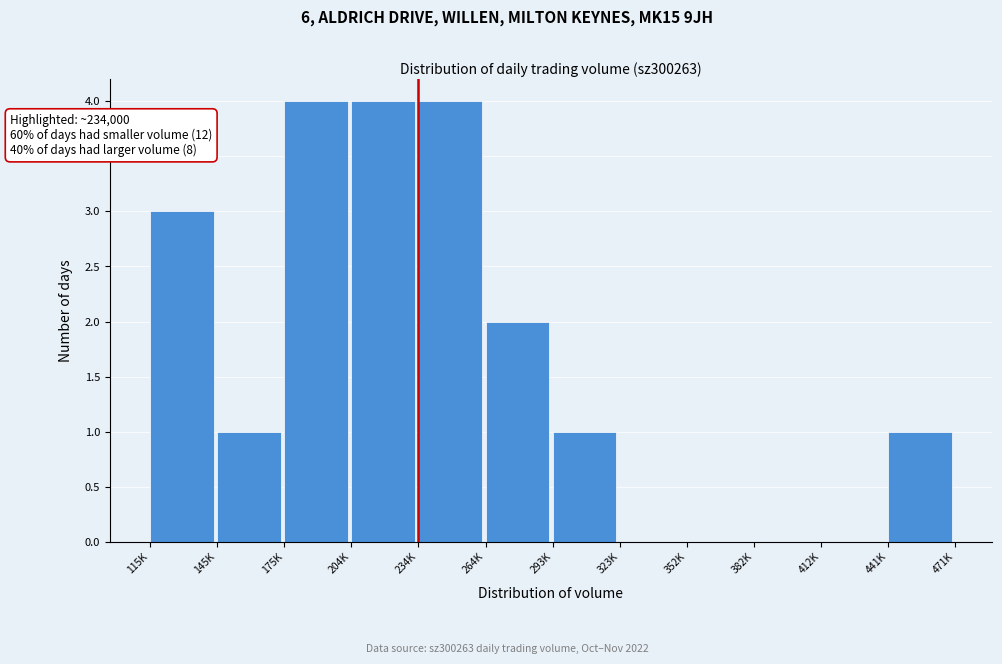

Reading left to right, extract all data points from this chart.

115K=3	145K=1	175K=4	204K=4	234K=4	264K=2	293K=1	323K=0	352K=0	382K=0	412K=0	441K=1